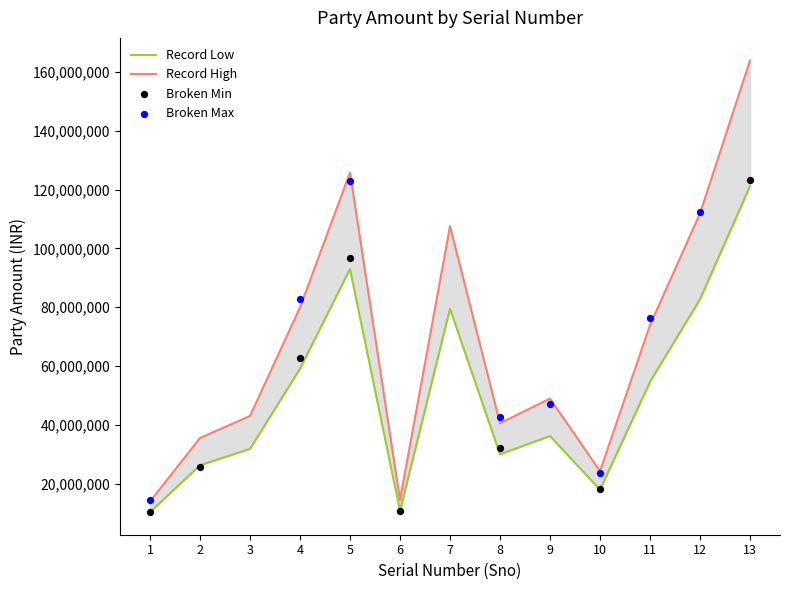

What is the change in value from 3 to 10?

-13876320.6